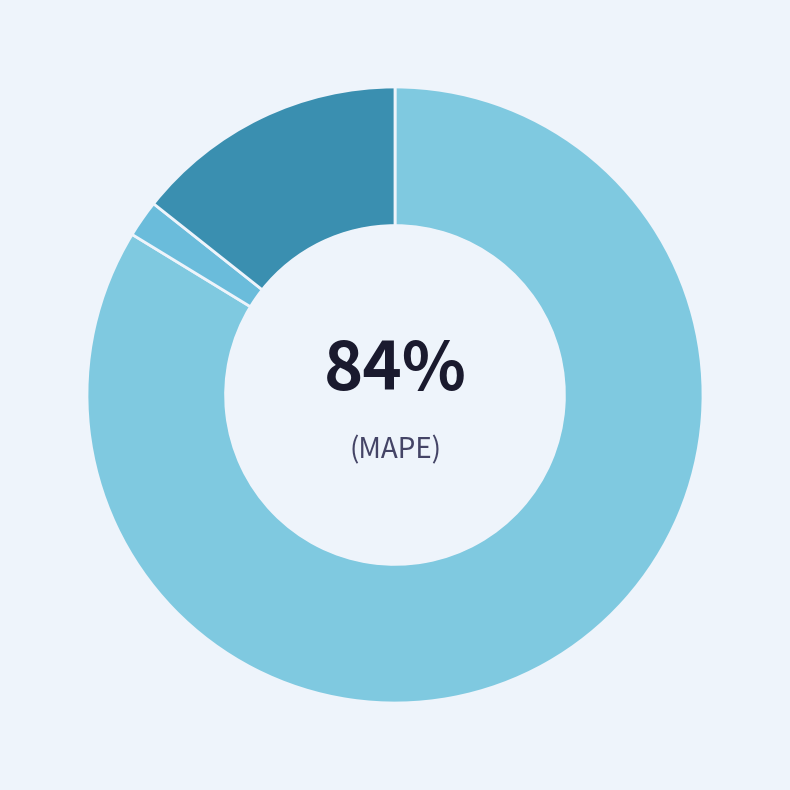

What percentage is the MAPE slice, to the nearest percent?

84%